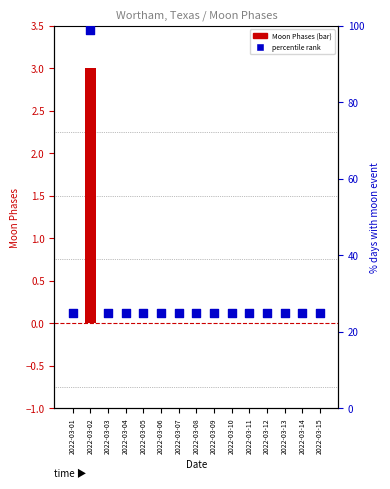

Which series has the widest spread of Y values?

percentile rank within the sample